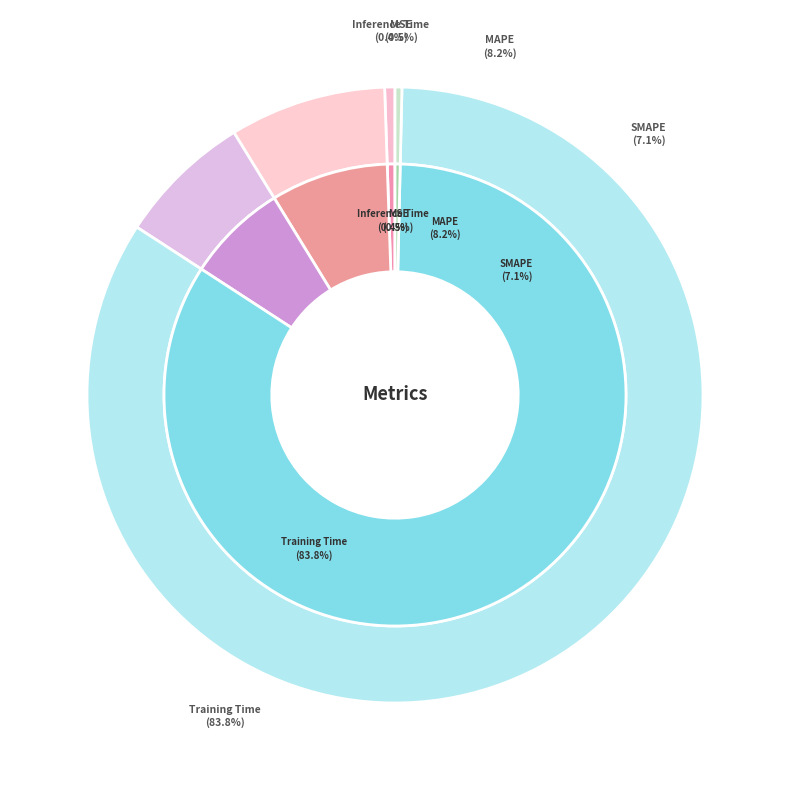

Do SMAPE and Training Time together represent more than half of the pie?

Yes